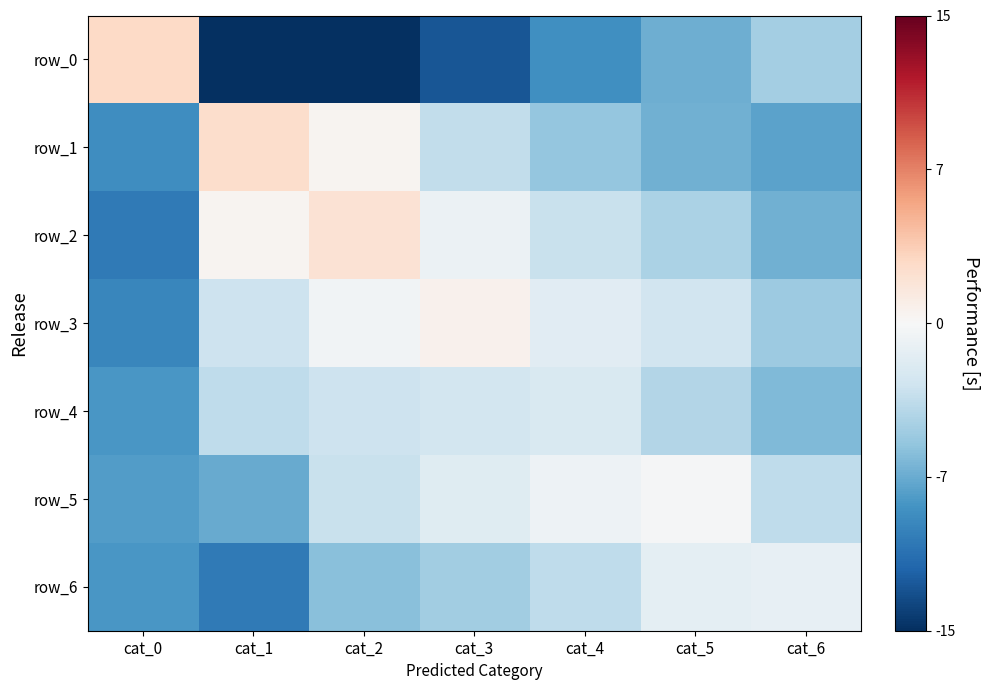

What is the total value across all series at cat_0?

-50.7